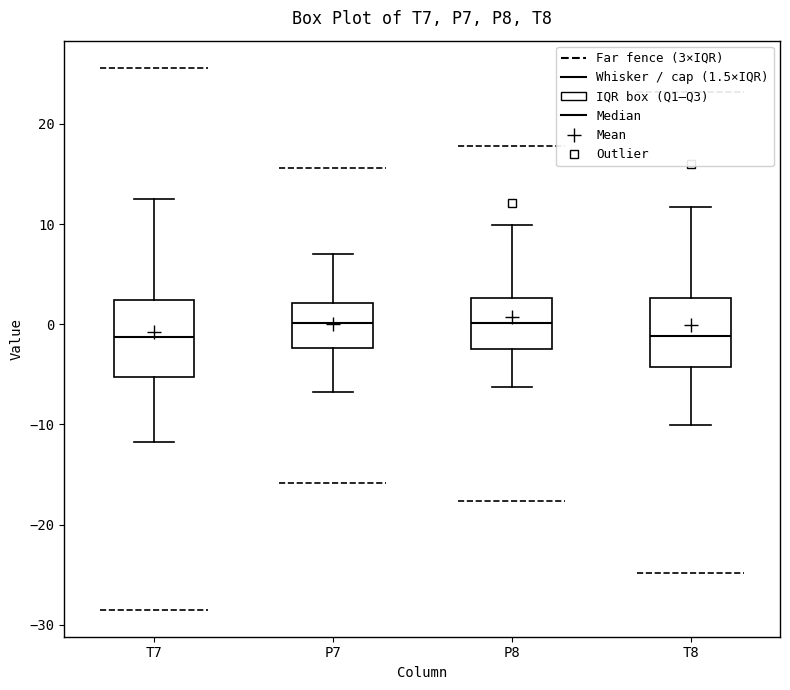

Reading left to right, transcribe this box plot: for each box, give where its median line is, the range the box spans, and where its two whiskers end, as read against the y-axis. The values are not printed on the chart, so give them approximately, as read against the axis.

T7: median -1, box -5 to 2, whiskers -12 to 12
P7: median 0, box -2 to 2, whiskers -7 to 7
P8: median 0, box -2 to 3, whiskers -6 to 10
T8: median -1, box -4 to 3, whiskers -10 to 12